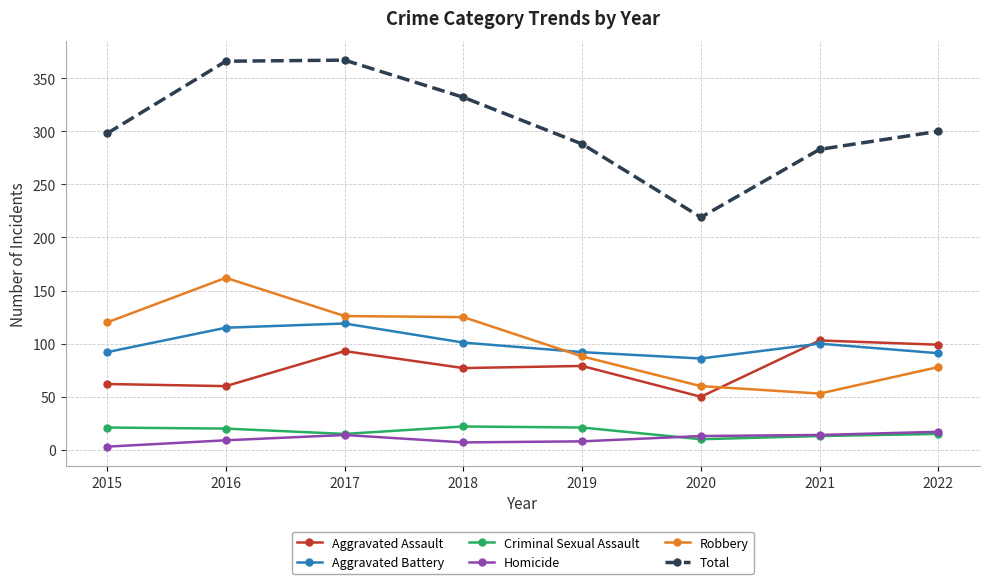

Is the value of Robbery at 2022 greater than the value of Criminal Sexual Assault at 2019?

Yes